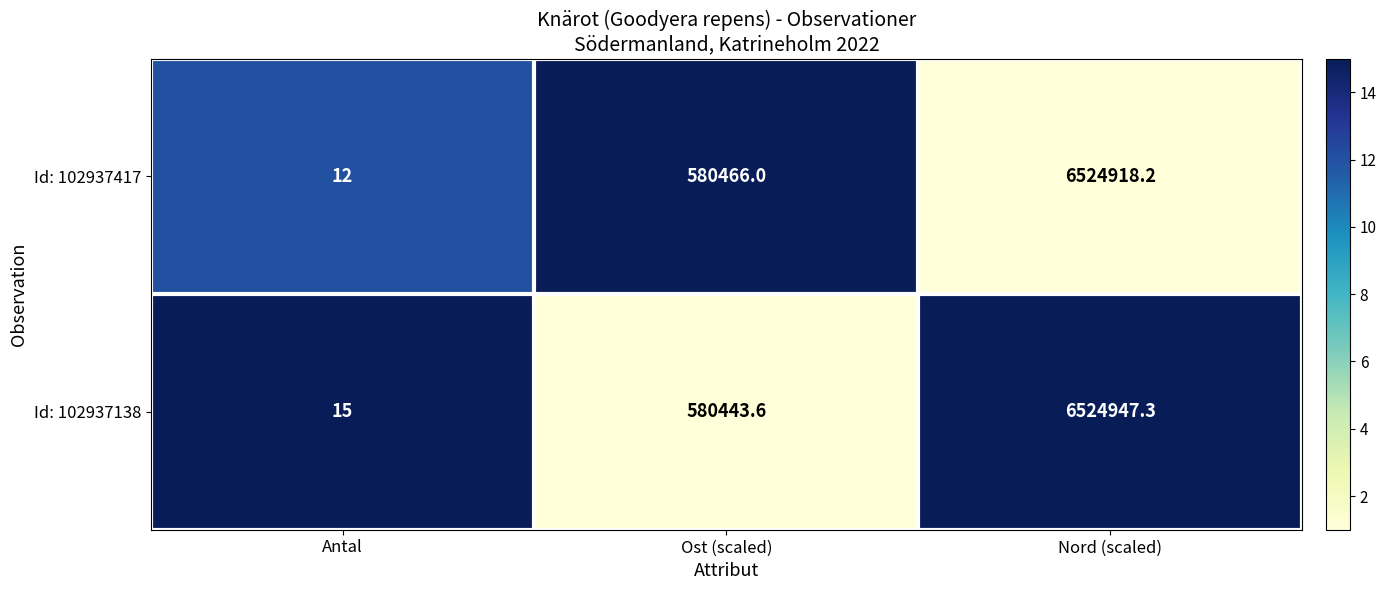

Rank the series by their average value, from highest to lowest.

Id: 102937138, Id: 102937417